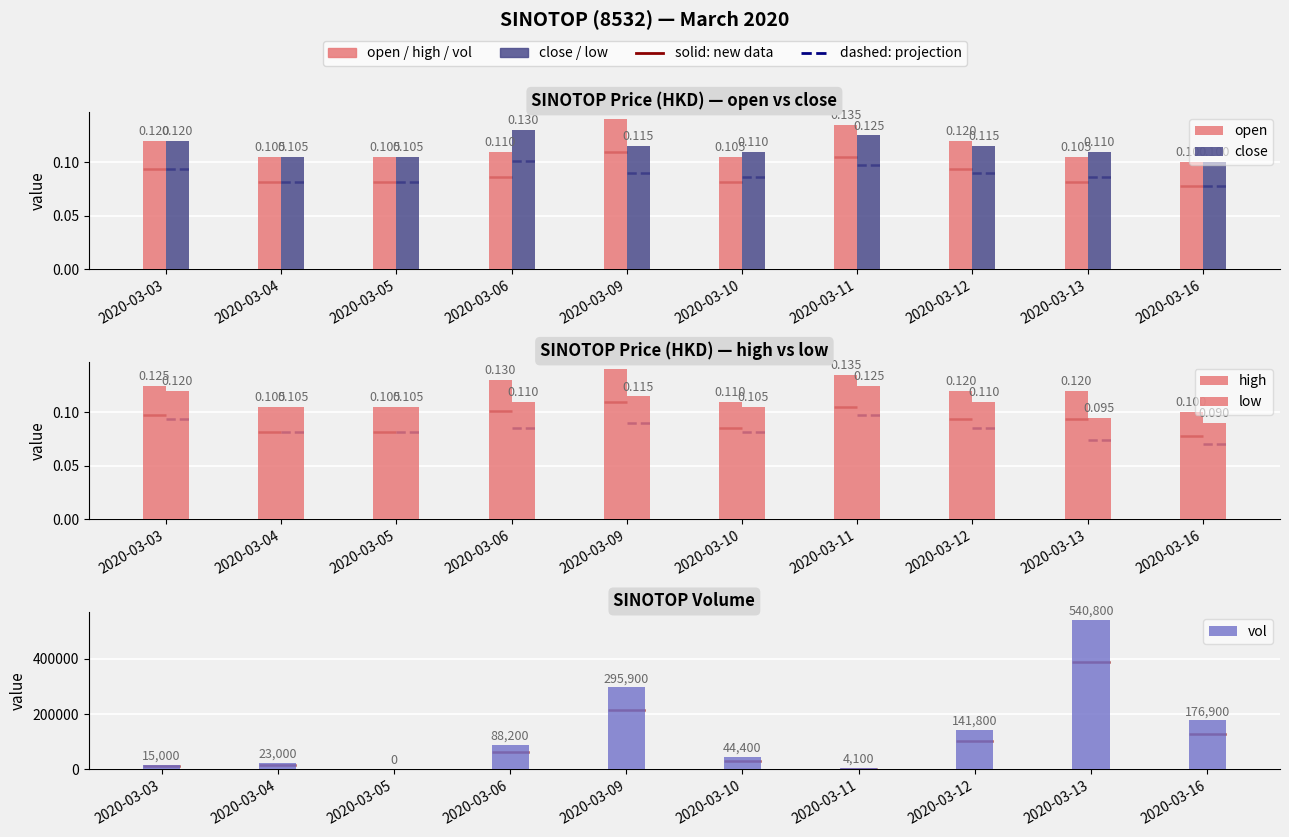

What is the difference between the highest and lowest values at 2020-03-11?

4099.9